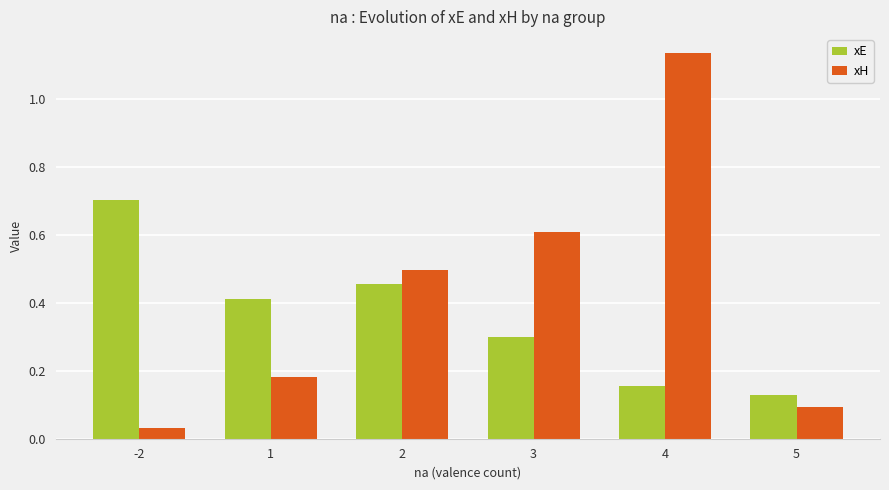

List the series in order of their peak value, highest first.

xH, xE